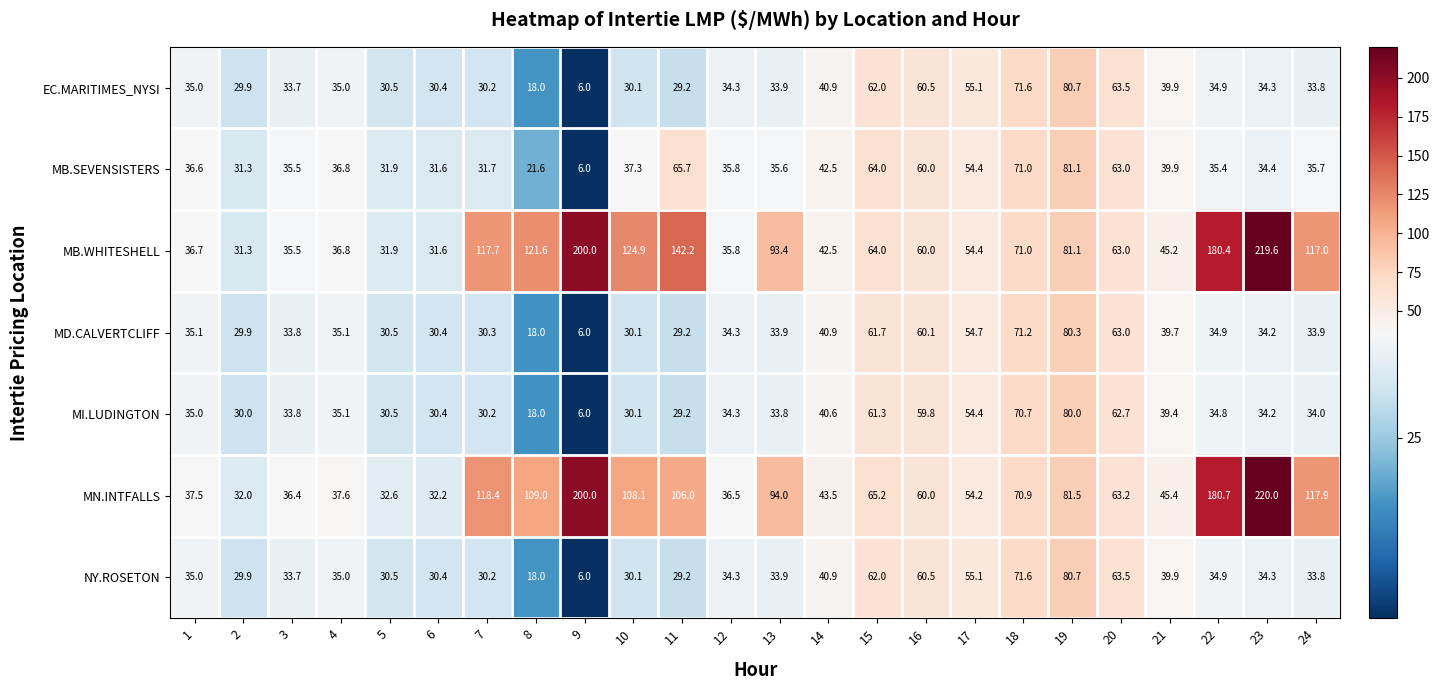

What is the difference between the second highest and minimum values in the MN.INTFALLS series?

168.0